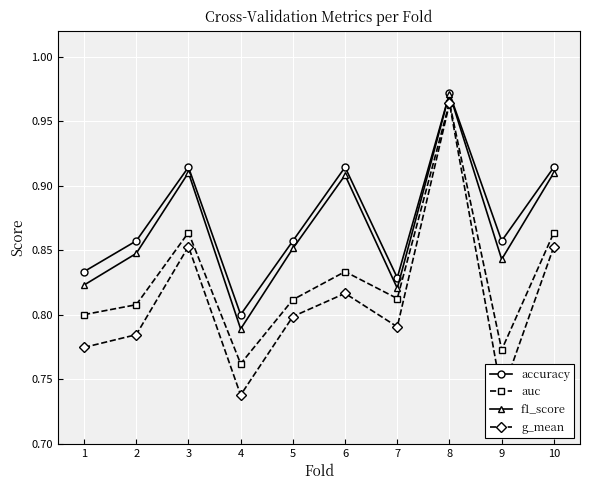

True or false: g_mean and f1_score cross at least once.

False